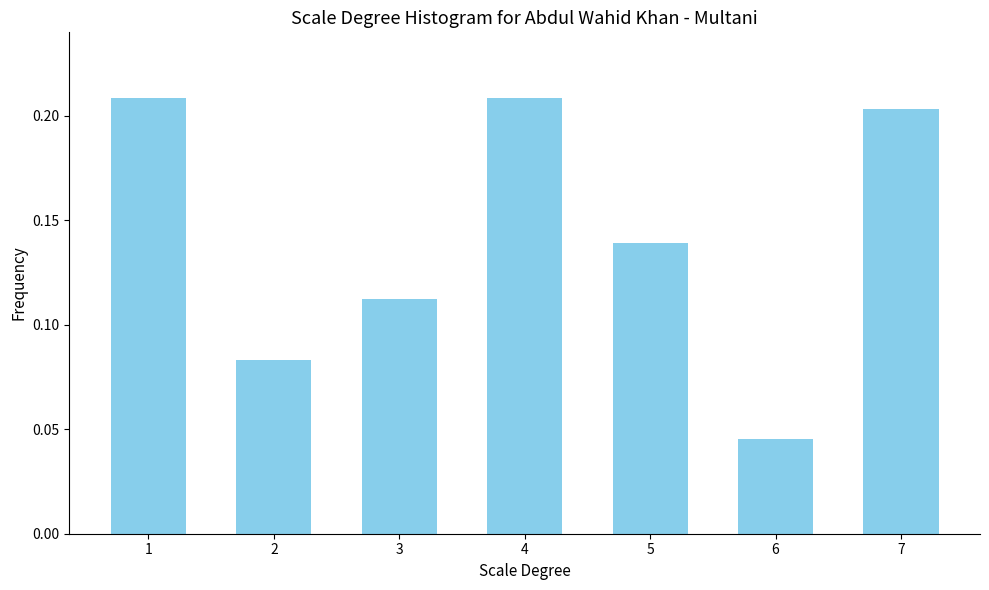

What is the sum of all values?

1.0